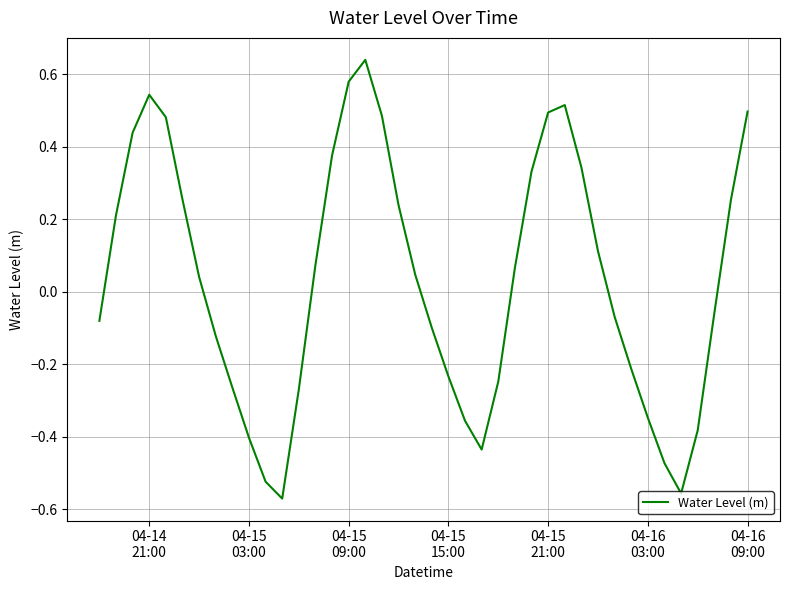

What is the difference between the maximum and minimum values?

1.2